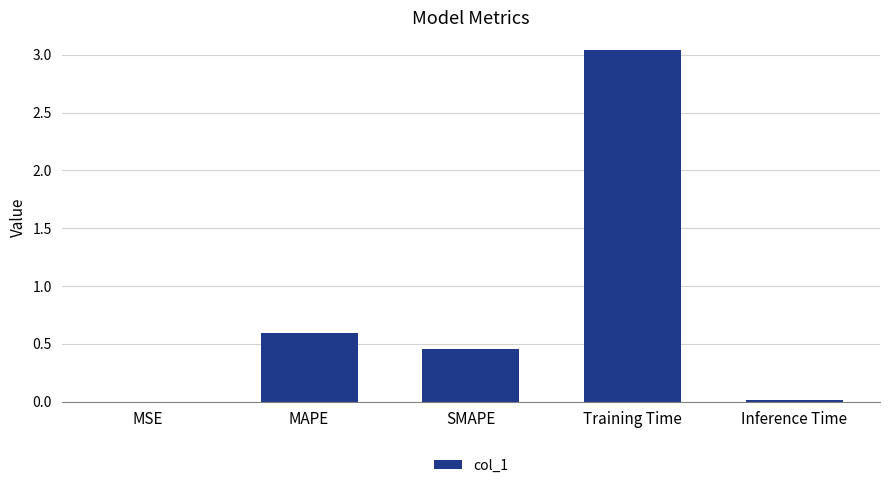

What is the change in value from MAPE to Training Time?

+2.4